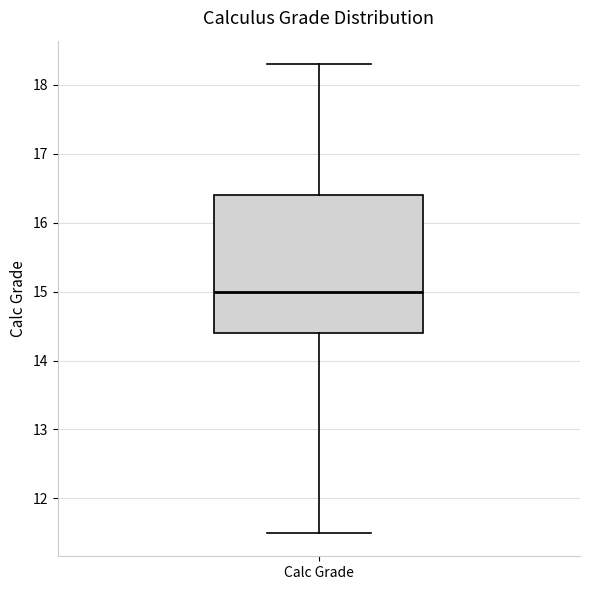

Where does the median line of the box for Calc Grade sit on the y-axis? The values are not printed on the chart, so give them approximately, as read against the axis.

15.0